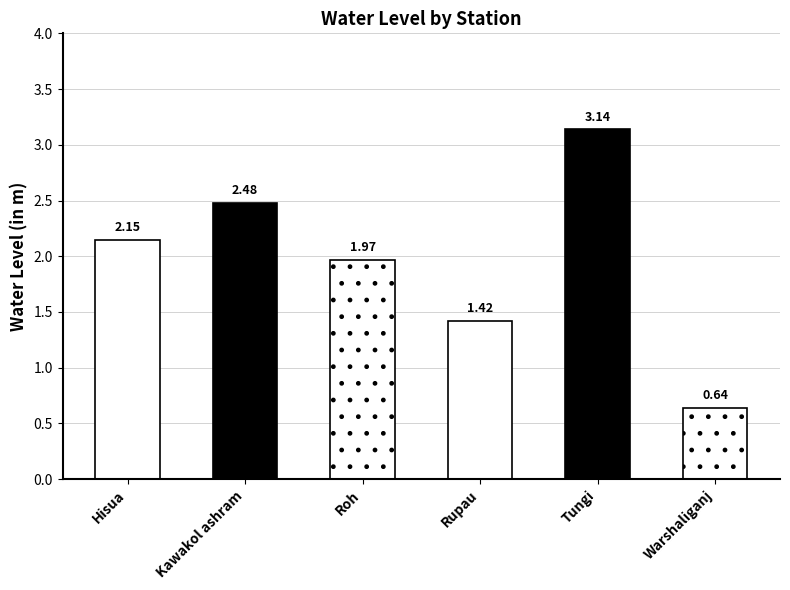

How many bars are there in total?

6